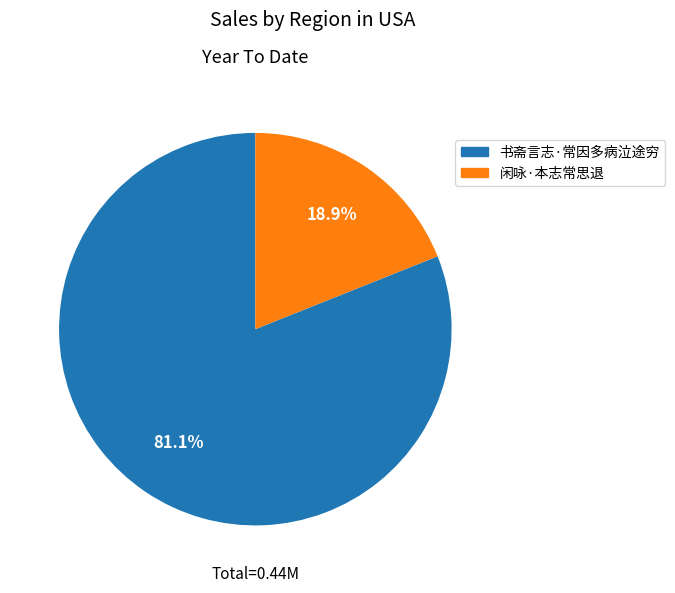

To the nearest percent, what is the average slice percentage?

50%